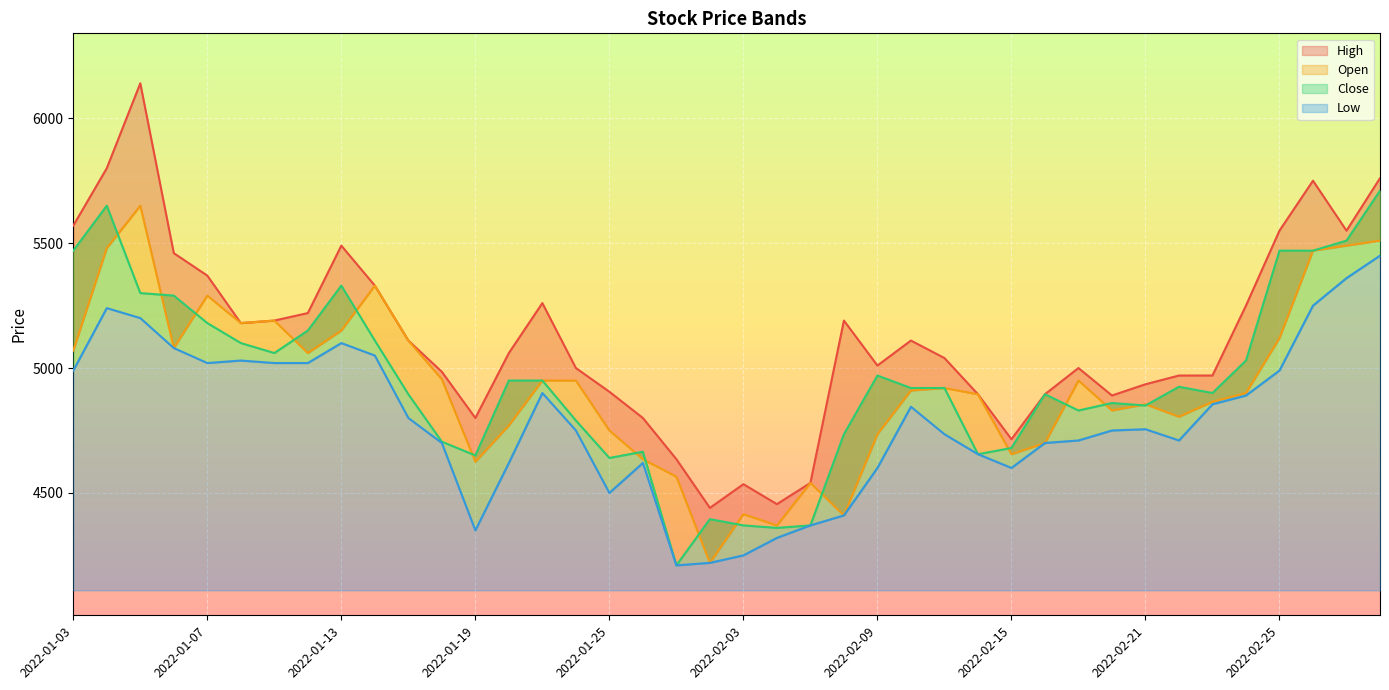

What is the label of the 3rd point from the right?

2022-02-28